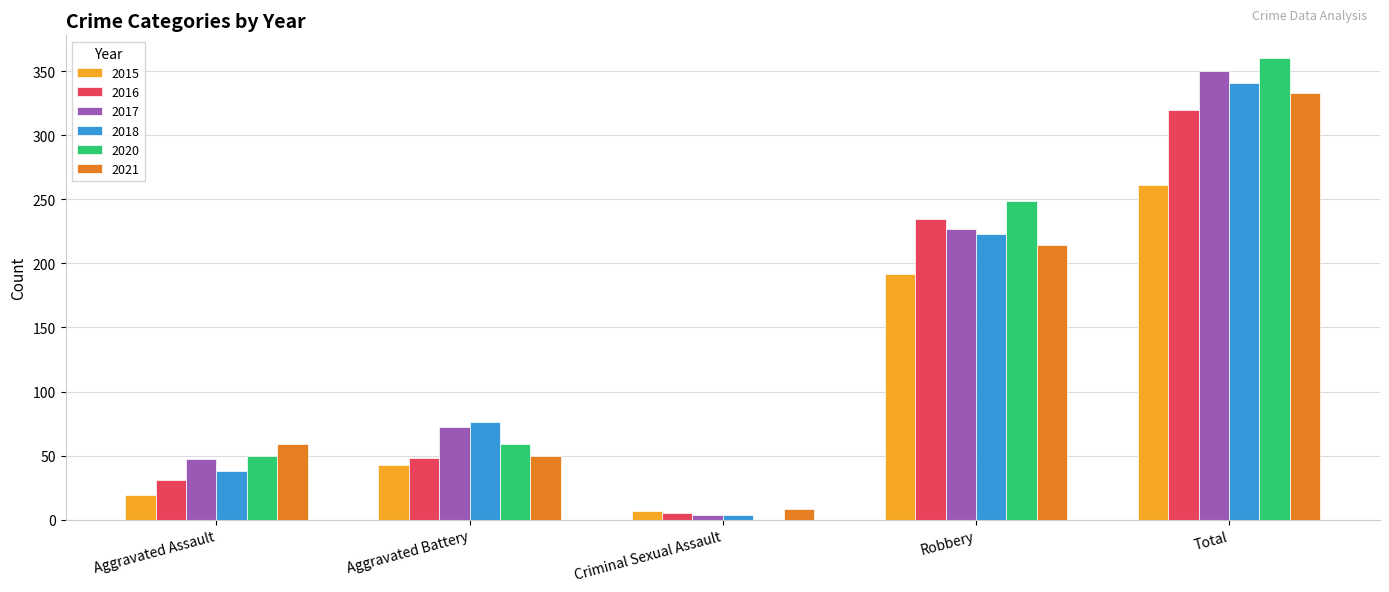

Count the number of data series in this chart.

6